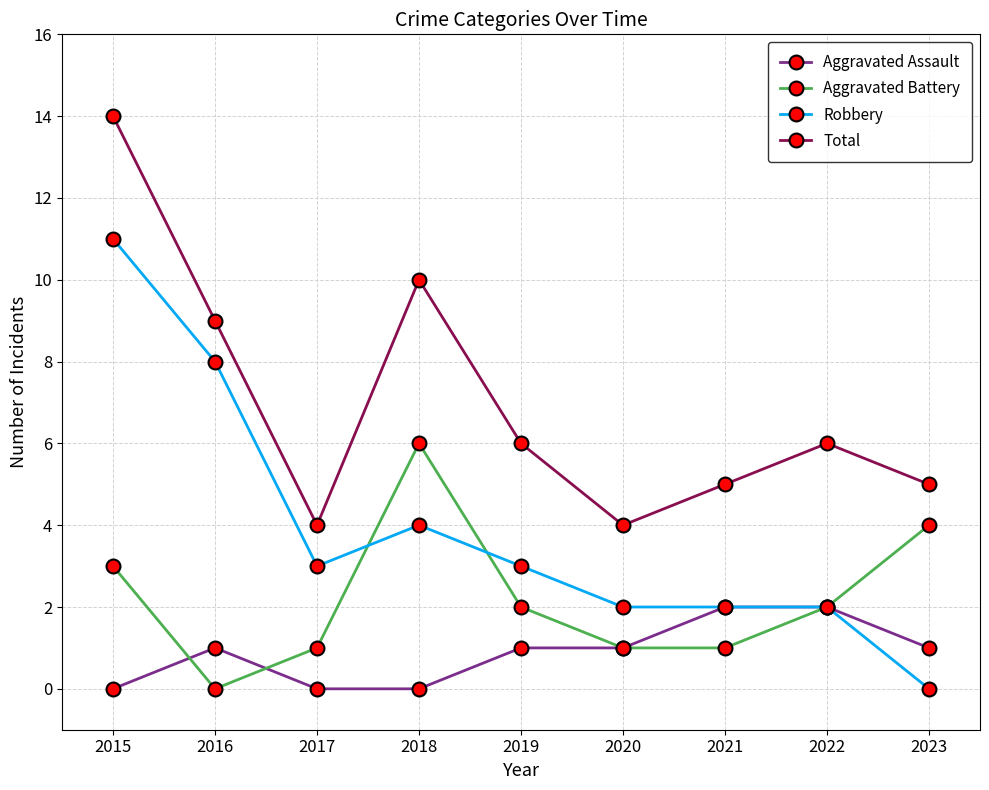

True or false: Aggravated Battery and Aggravated Assault intersect in this chart.

True